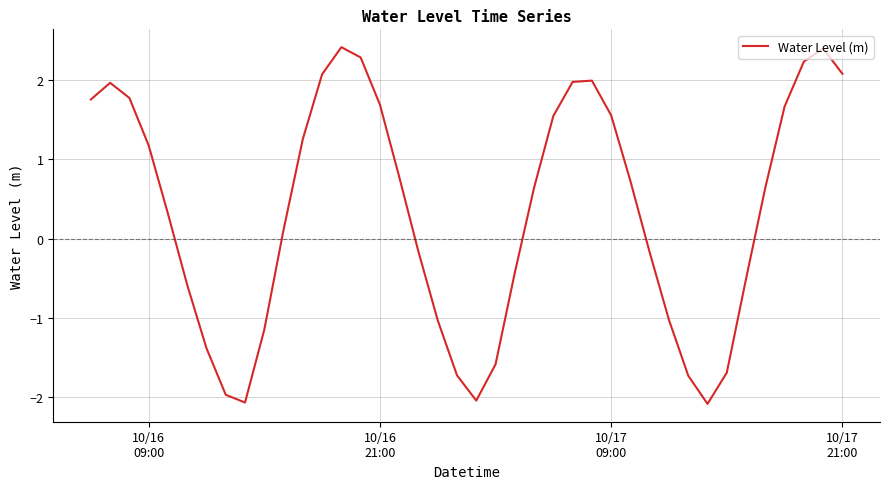

What is the difference between the maximum and minimum values?

4.5